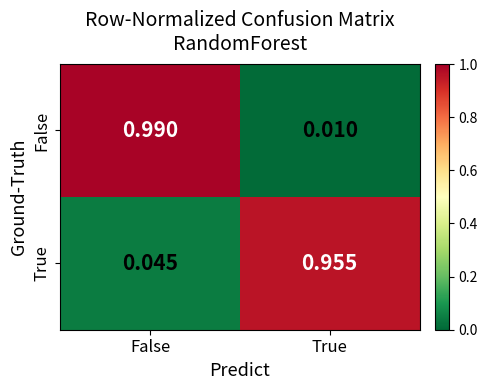

Which series has the largest range (max minus min)?

False